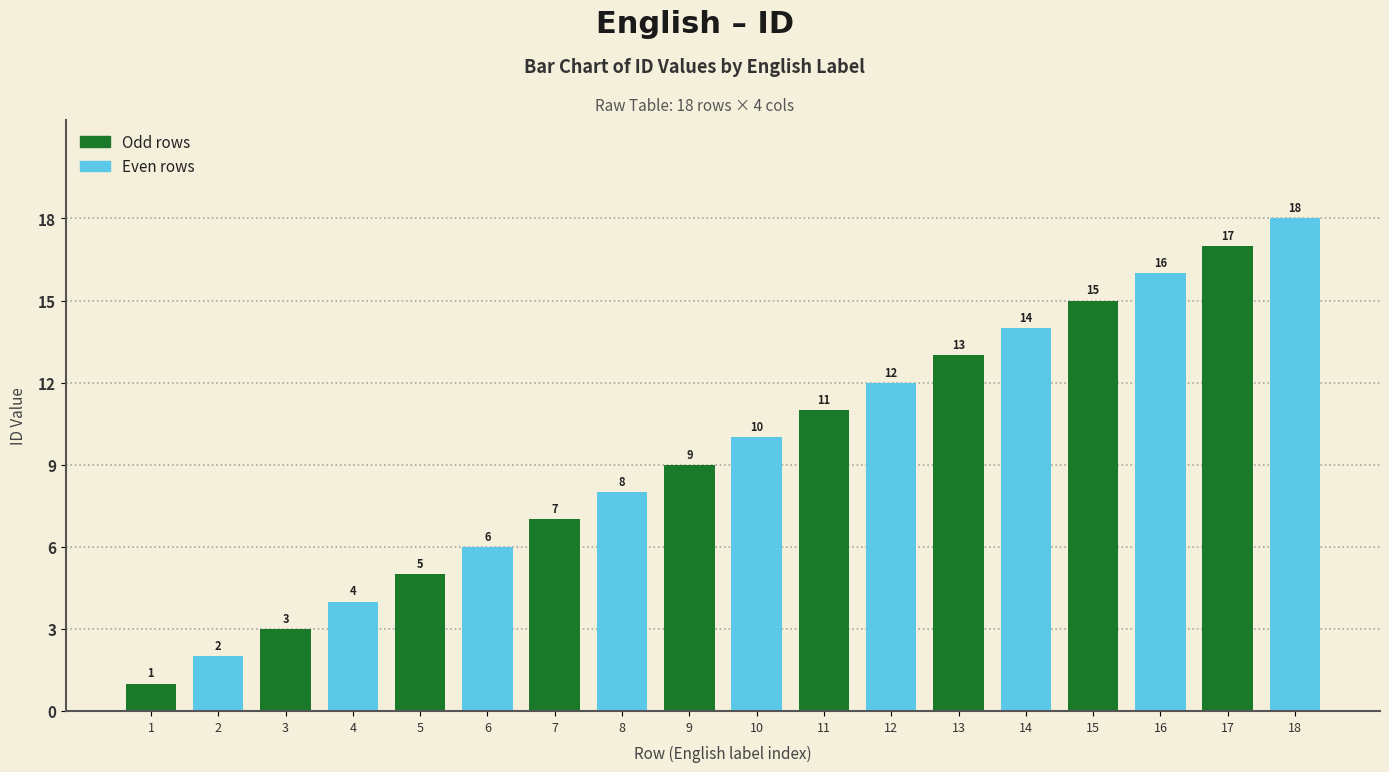

Which has a higher value, 6 or 9?

9